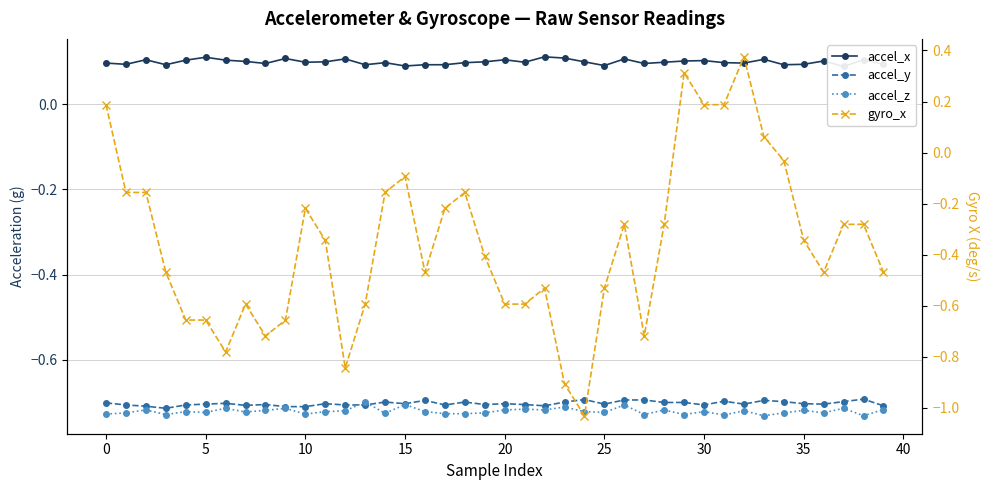

At which label does gyro_x reach its peak?

32